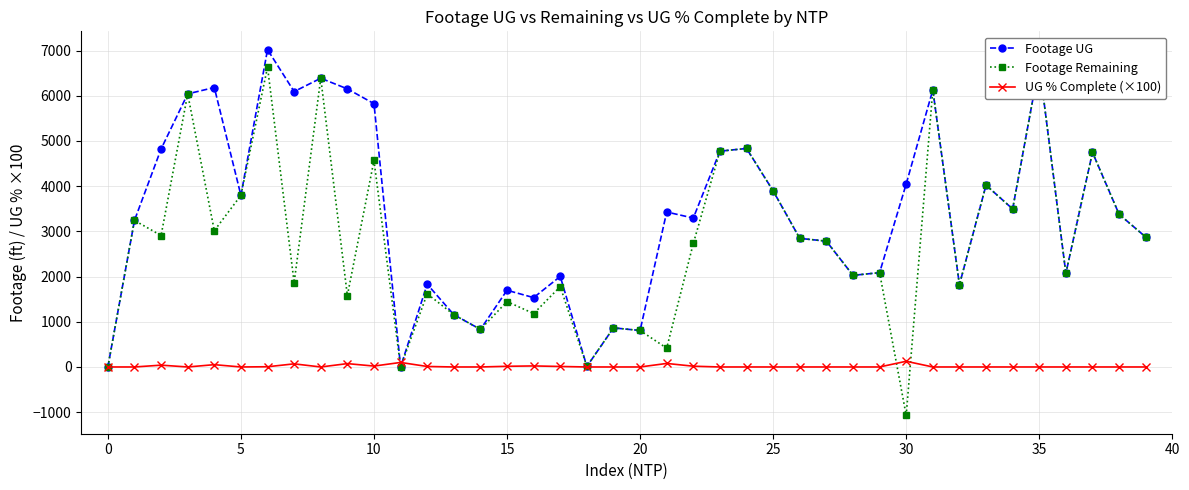

Is it true that UG % Complete (×100) equals 0 at 39?

True